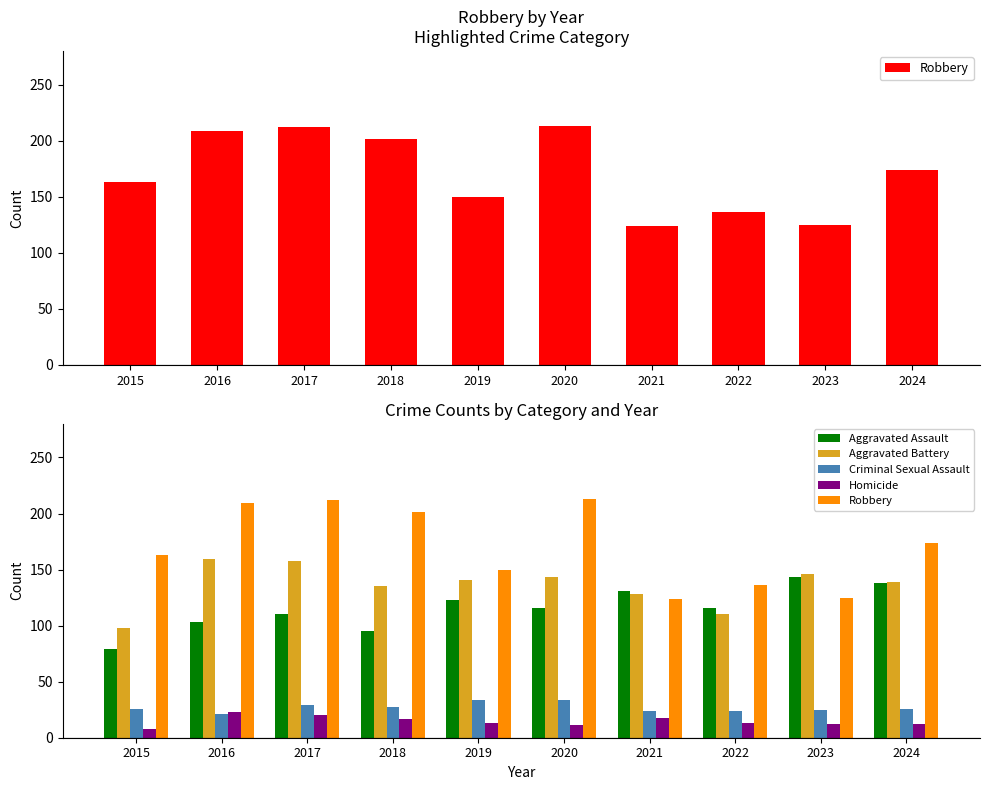

At which label does Aggravated Battery first exceed 141?

2016